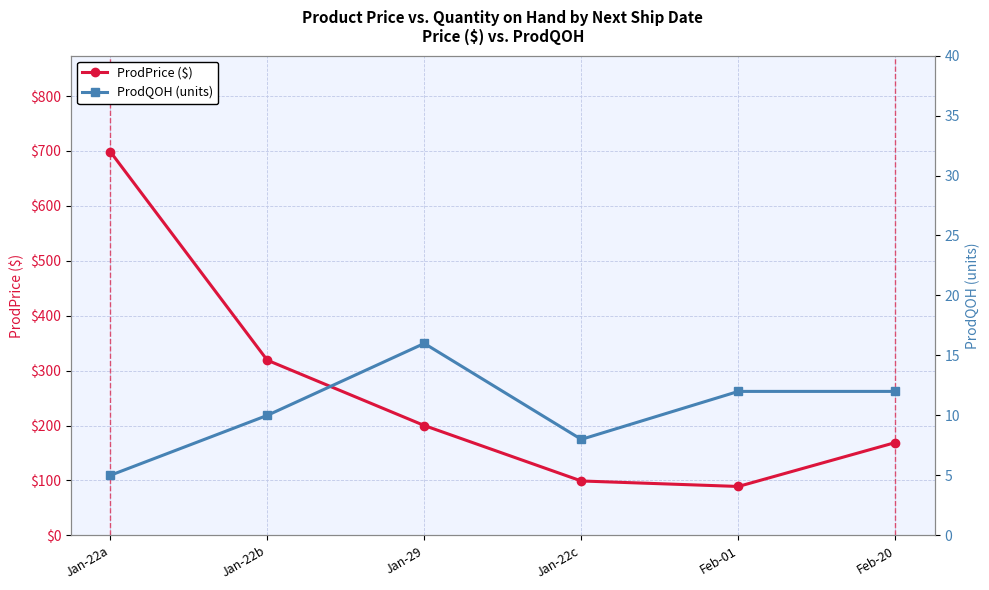

List the series in order of their overall mean, highest first.

ProdPrice ($), ProdQOH (units)